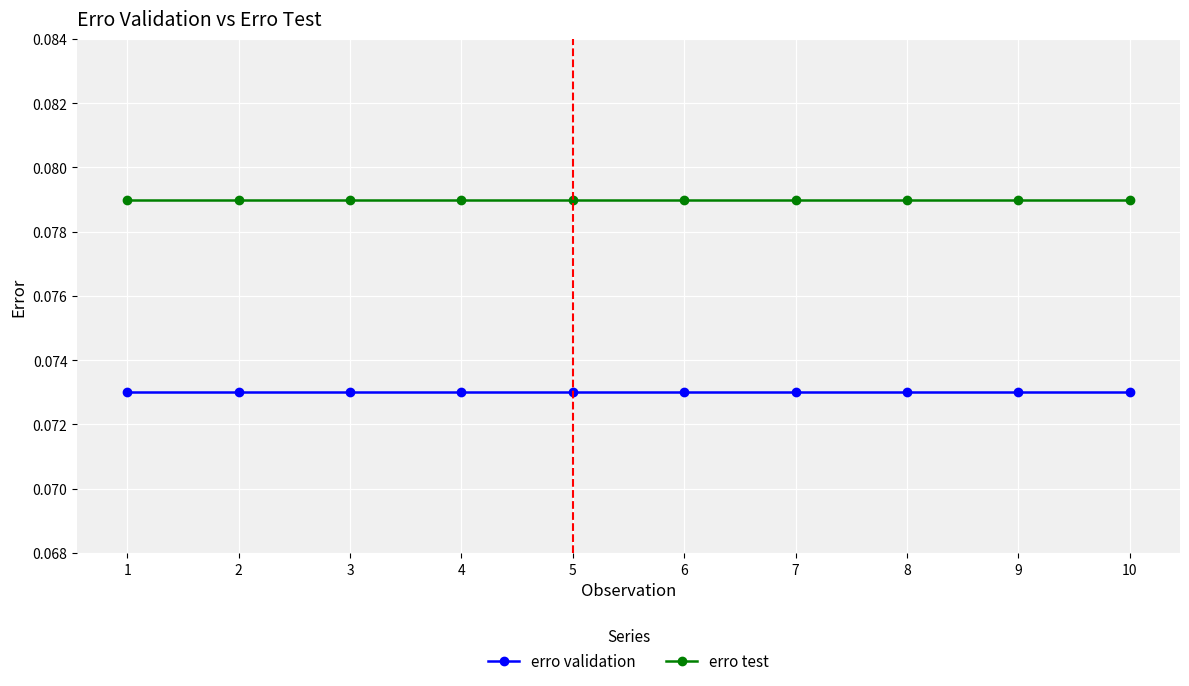

True or false: erro validation and erro test intersect in this chart.

False